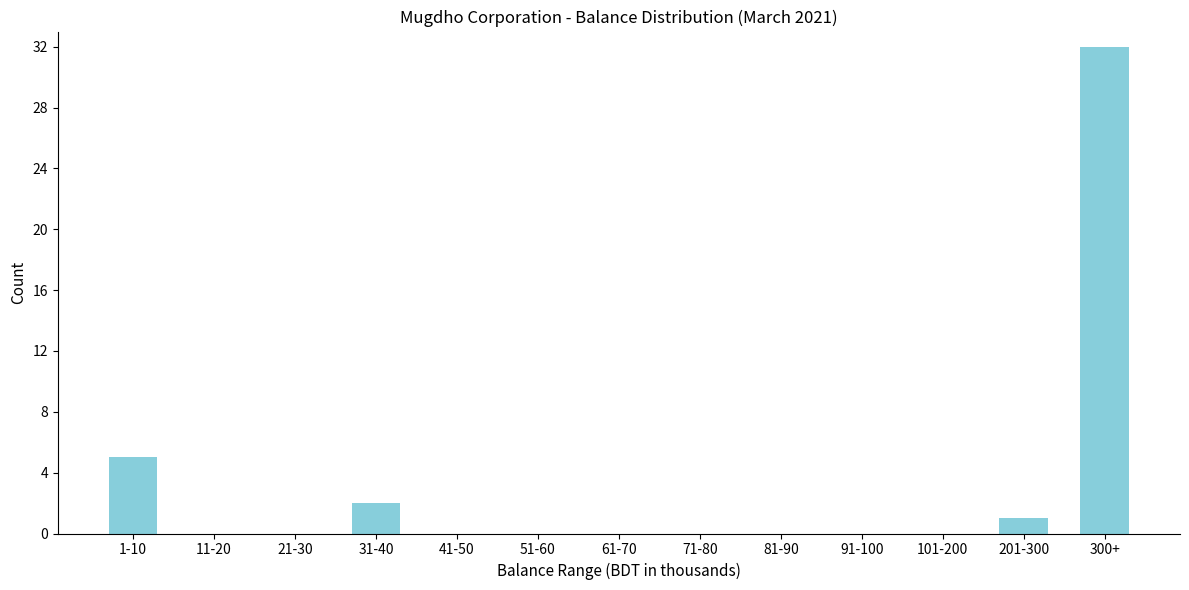

Reading left to right, what are all the values shown in this chart?

1-10=5	11-20=0	21-30=0	31-40=2	41-50=0	51-60=0	61-70=0	71-80=0	81-90=0	91-100=0	101-200=0	201-300=1	300+=32